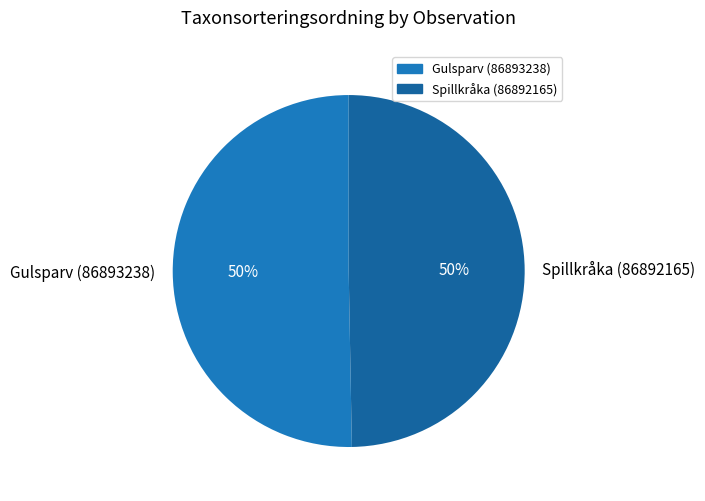

What is the ratio of the value at Spillkråka (86892165) to the value at Gulsparv (86893238)?

1.0